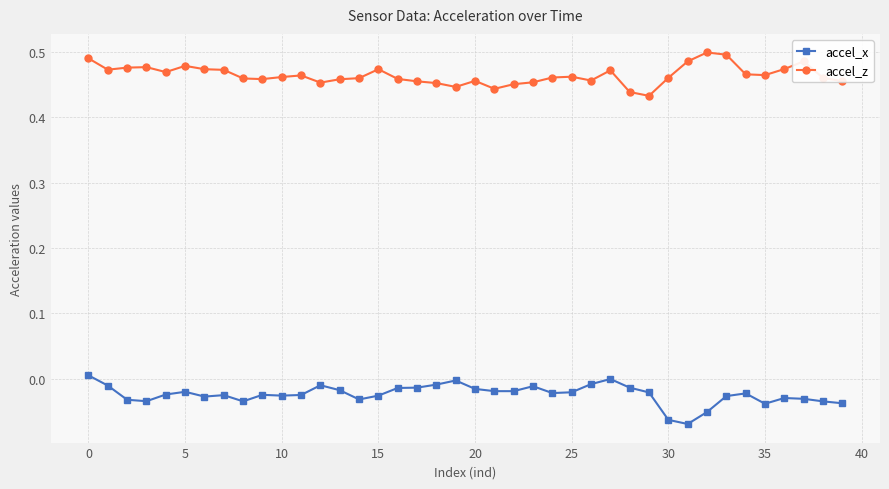

True or false: accel_x has more than 1 interior local peaks.

True